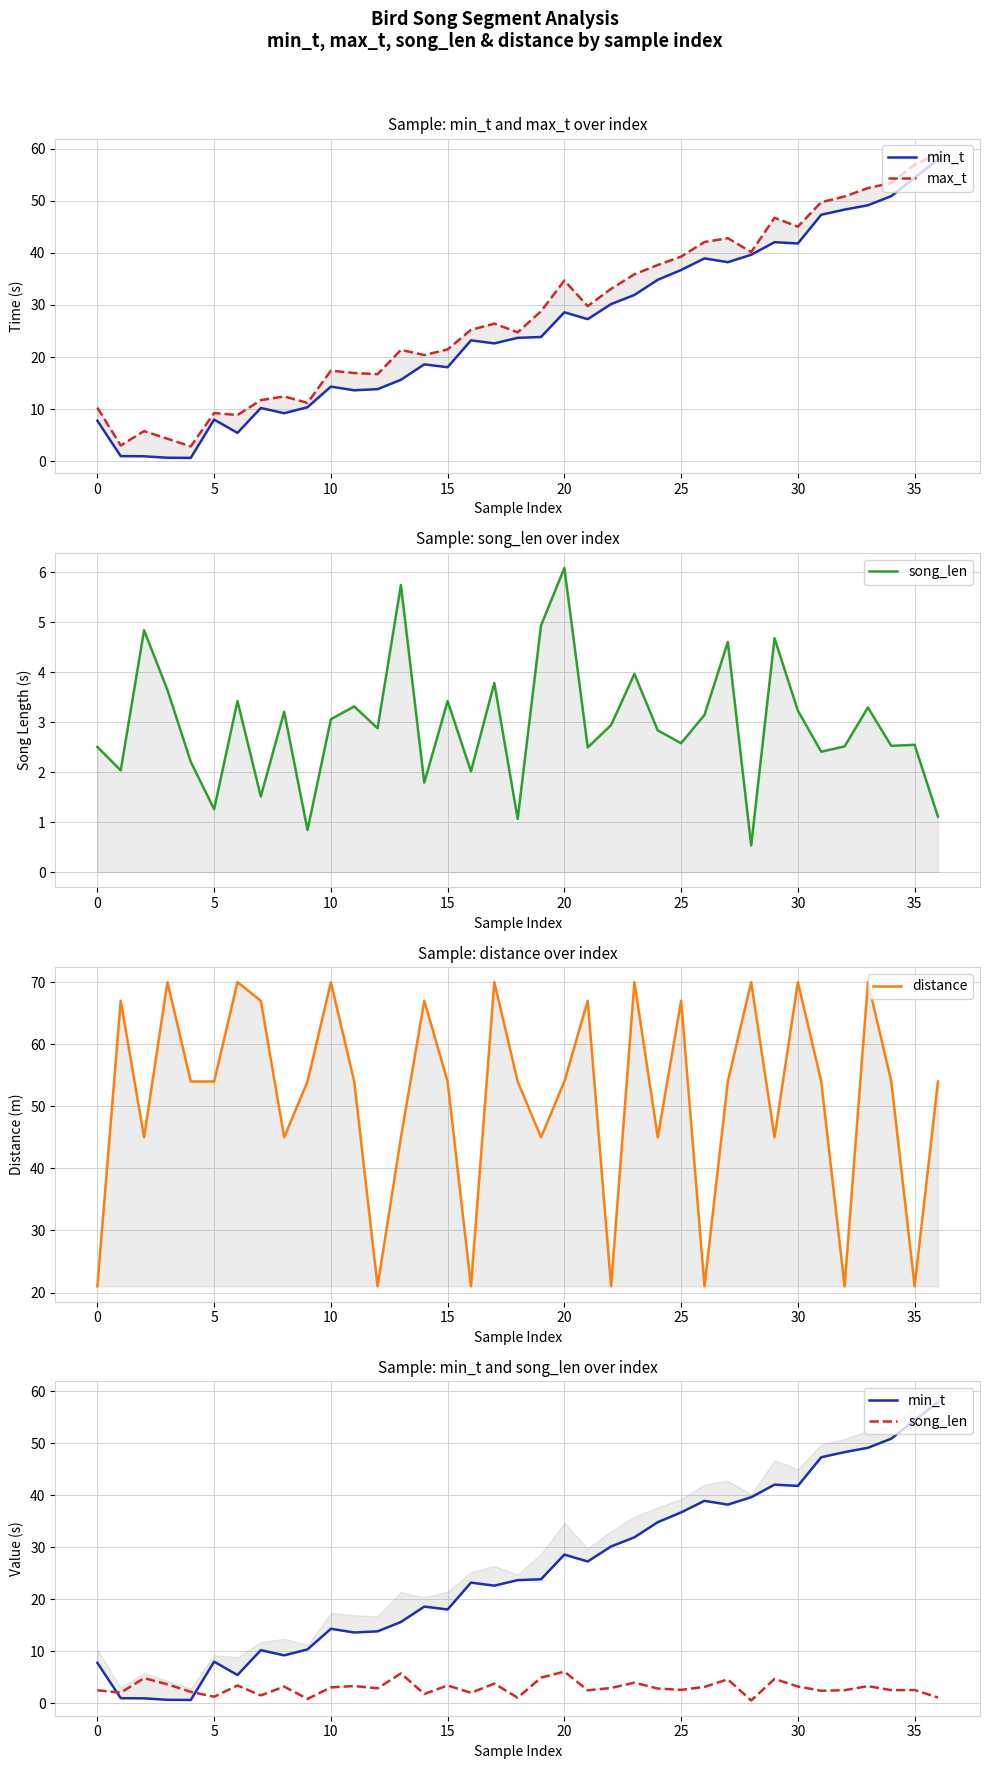

True or false: max_t and distance intersect in this chart.

True